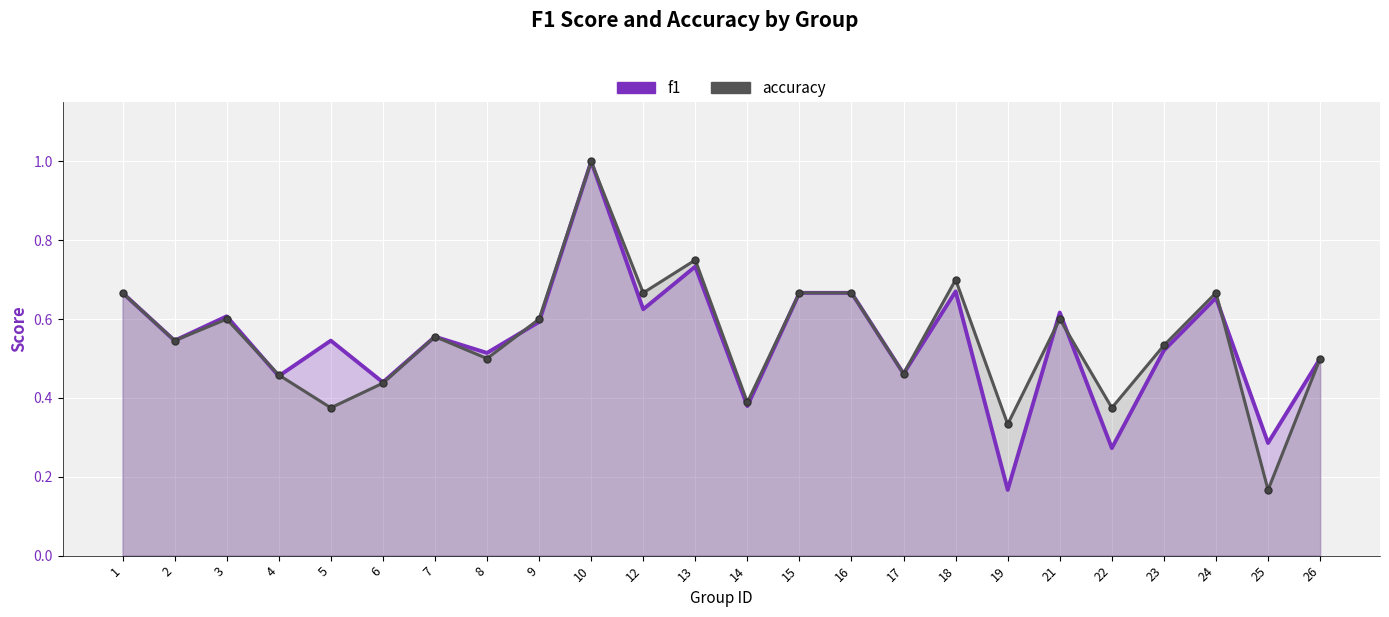

What is the sum of the accuracy values at 9 and 17?

1.1